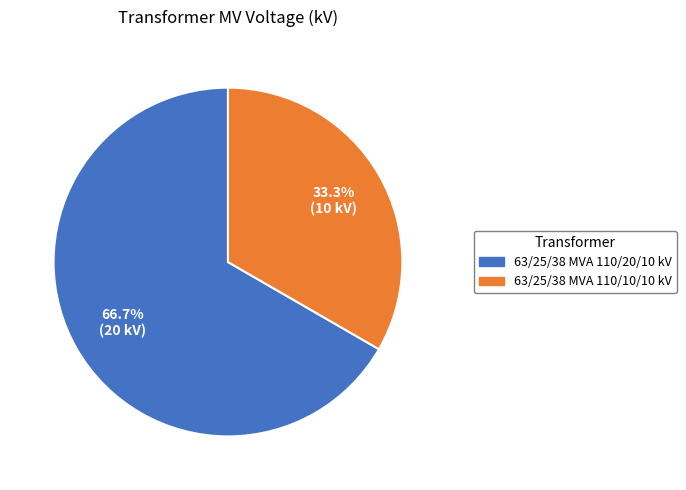

Is there a majority slice in this chart?

Yes